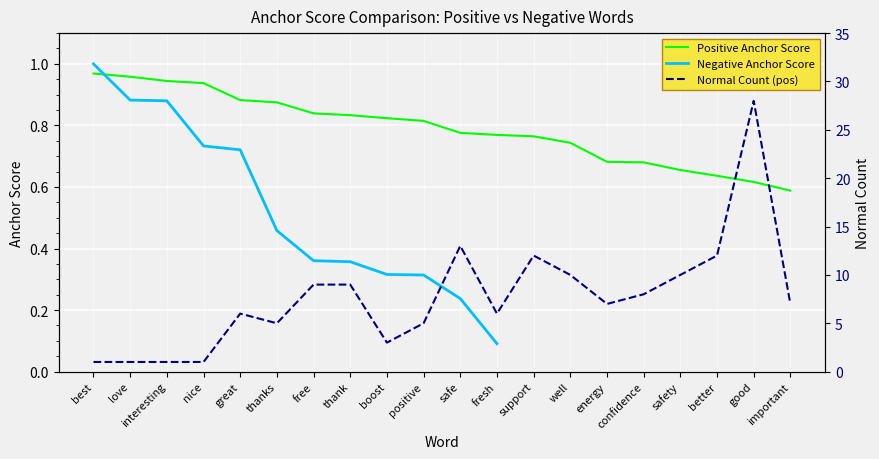

What is the difference between the anchor_score_positive values at nice and boost?

0.1